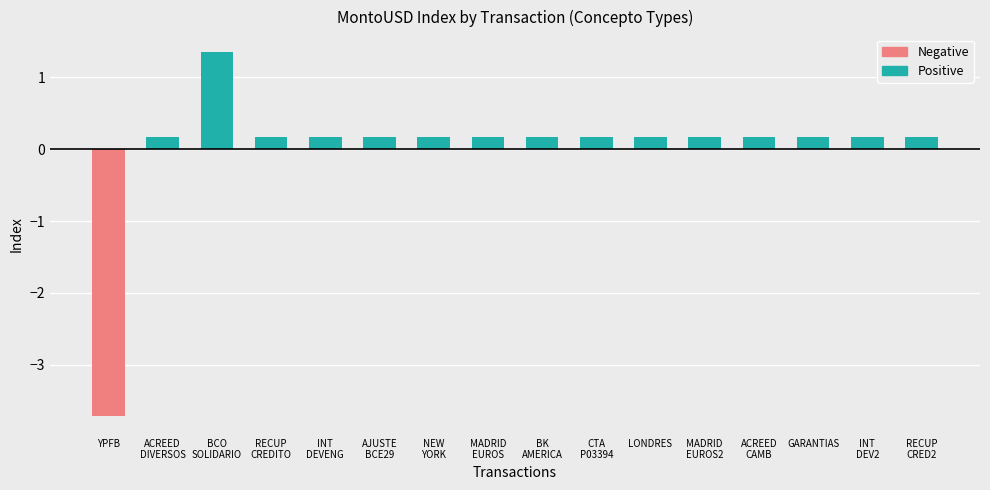

The value of Negative at MADRID
EUROS2 is 0.0. True or false?

True